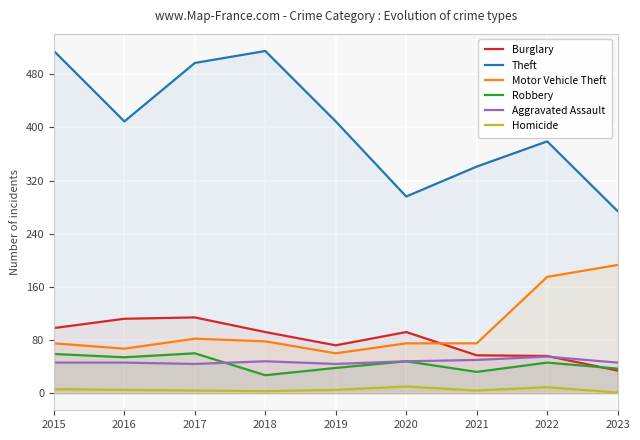

True or false: Homicide and Motor Vehicle Theft intersect in this chart.

False